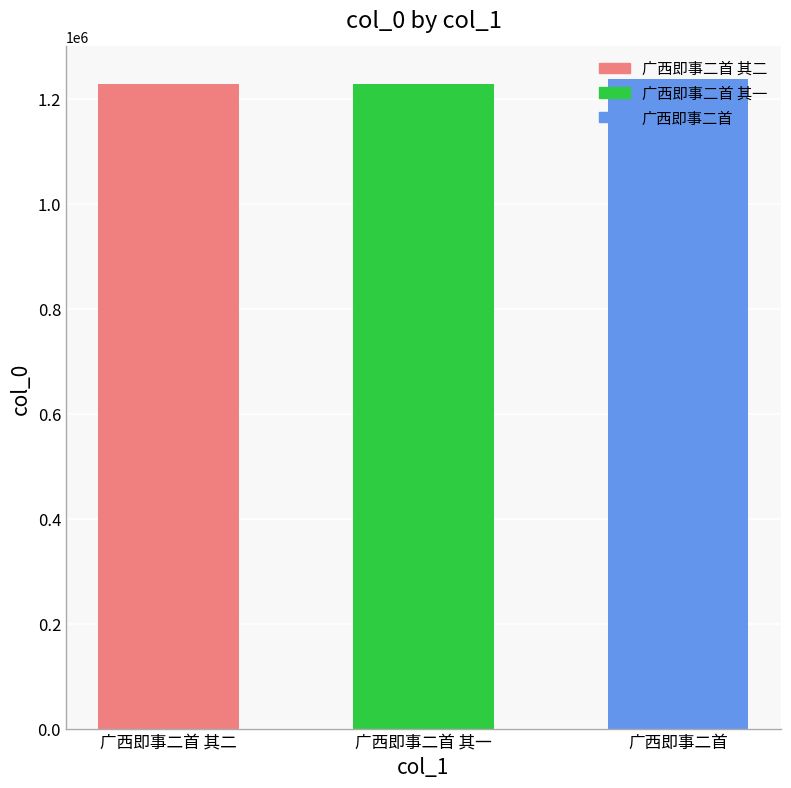

What value does the data have at 广西即事二首 其一?

1227695